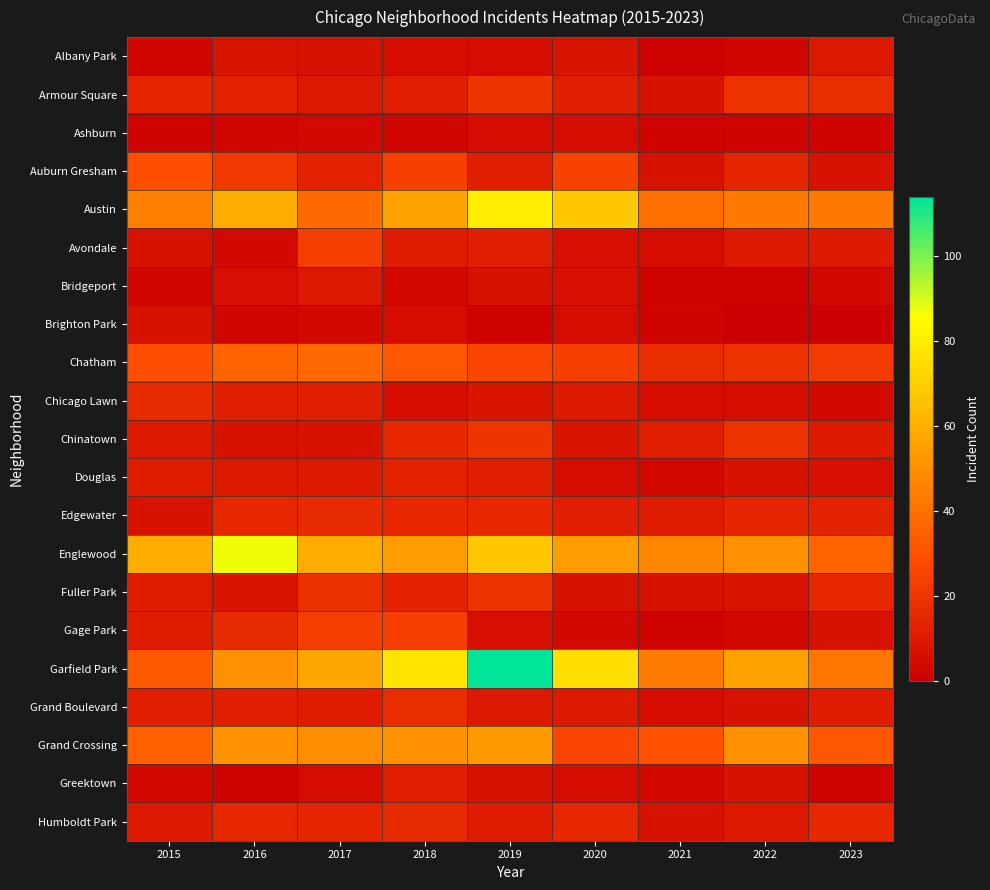

List the series in order of their peak value, highest first.

Garfield Park, Englewood, Austin, Grand Crossing, Chatham, Auburn Gresham, Gage Park, Avondale, Armour Square, Chinatown, Fuller Park, Grand Boulevard, Chicago Lawn, Edgewater, Humboldt Park, Douglas, Greektown, Albany Park, Bridgeport, Brighton Park, Ashburn